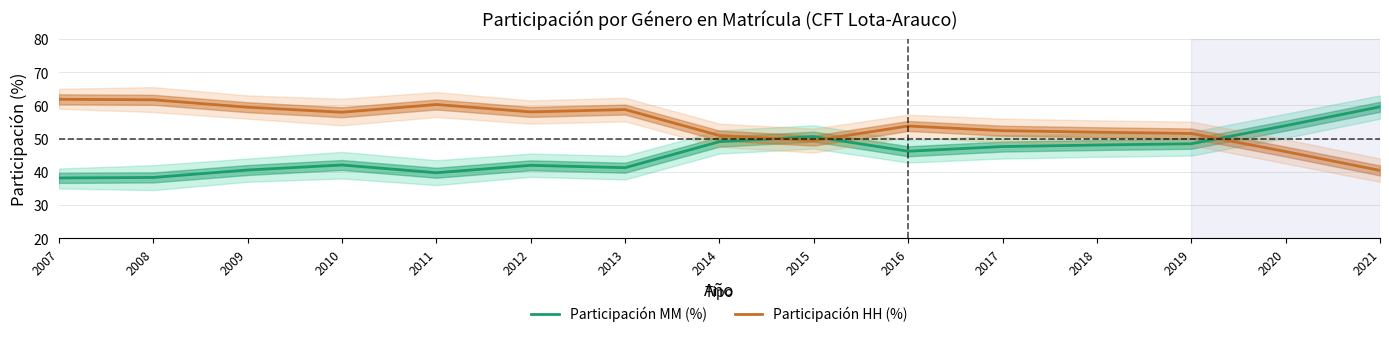

Reading left to right, transcribe all the data shown in this chart.

Participación MM (%): 38.2	38.3	40.5	42.1	39.7	42.0	41.2	49.1	50.6	46.2	47.6	48.1	48.5	53.9	59.6
Participación HH (%): 61.8	61.7	59.5	57.9	60.3	58.0	58.8	50.9	49.4	53.8	52.4	51.9	51.5	46.1	40.4